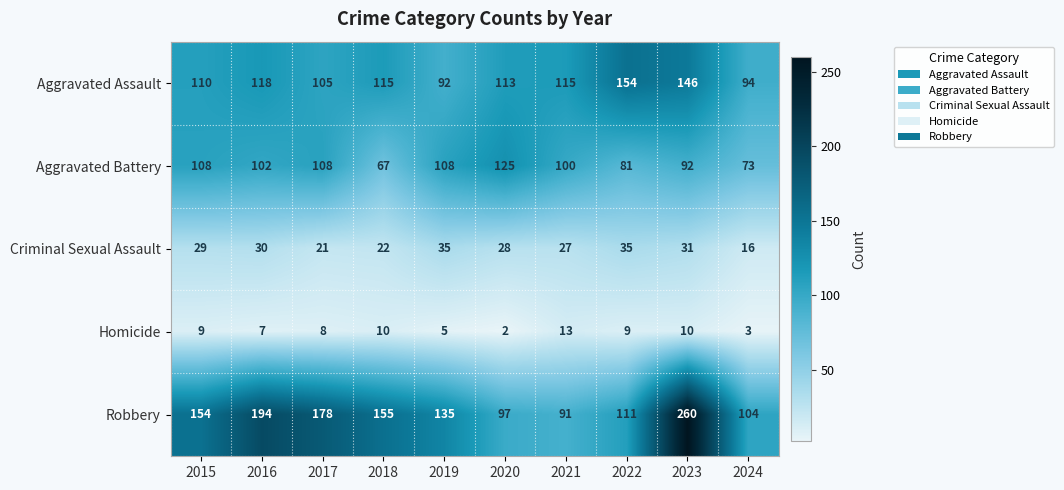

The Homicide series shows 9 at 2015. True or false?

True